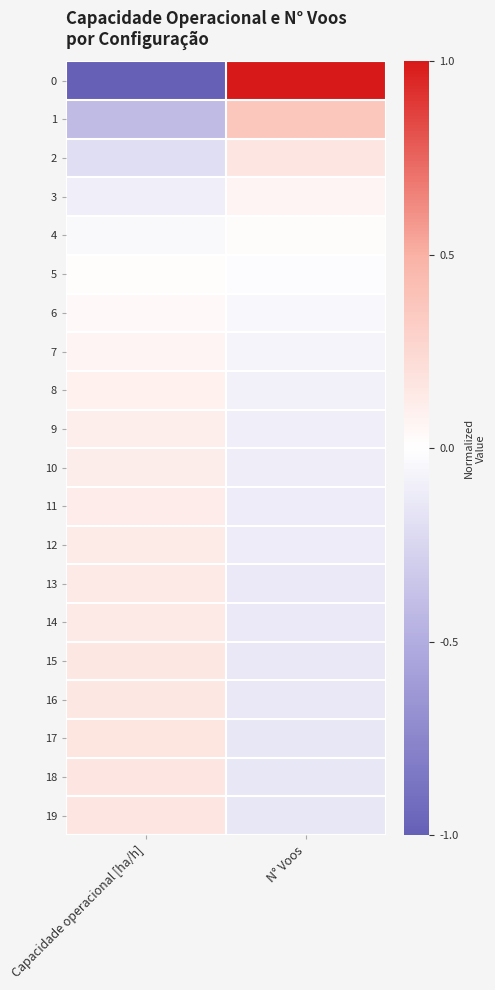

At which category does the chart reach its minimum across all series?

Capacidade operacional [ha/h]